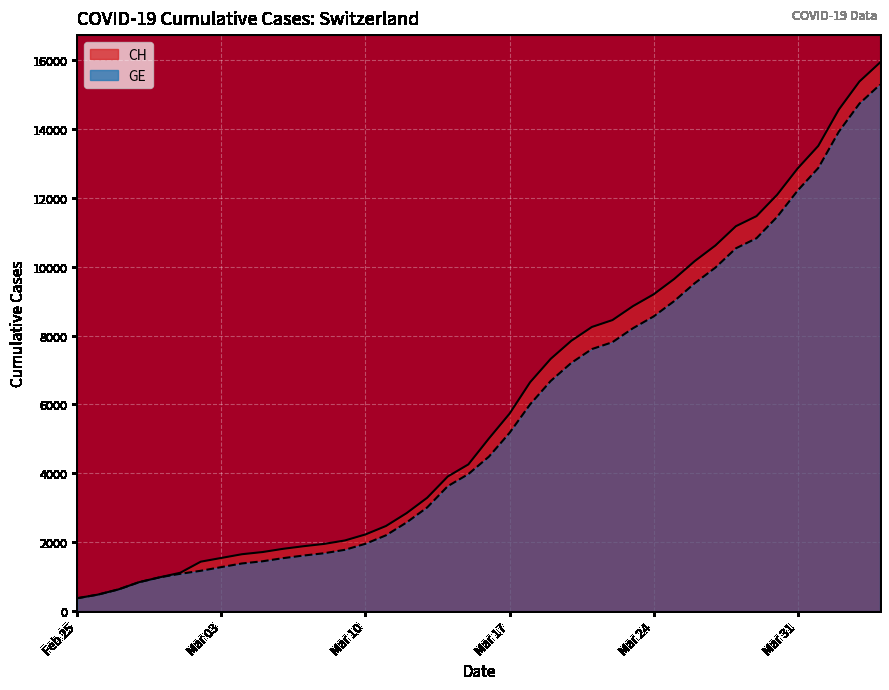

True or false: CH and GE intersect in this chart.

False